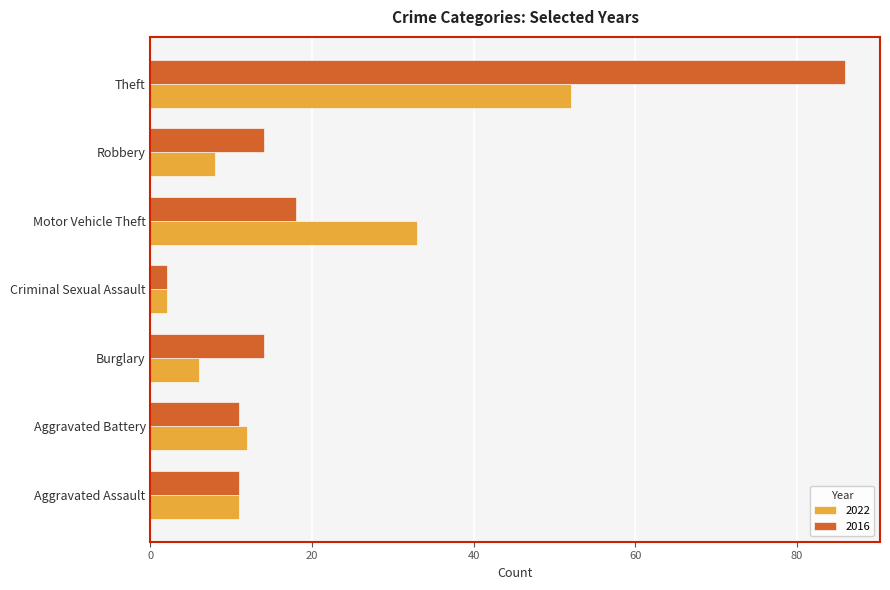

The value of 2016 at Aggravated Assault is 3. True or false?

False